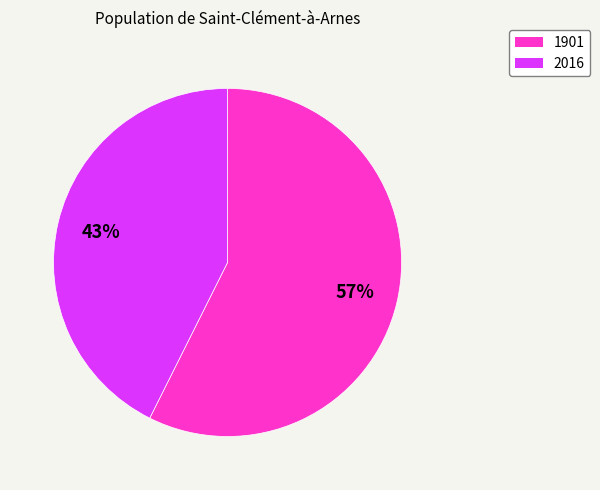

Does 1901 represent more than half of the total?

Yes